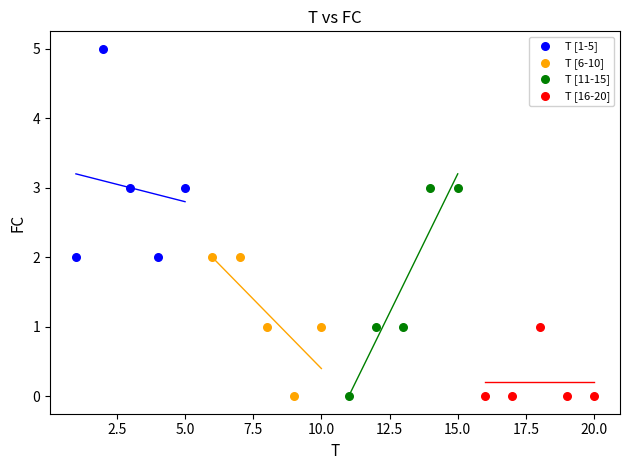

Which series reaches the maximum Y coordinate?

T [1-5]